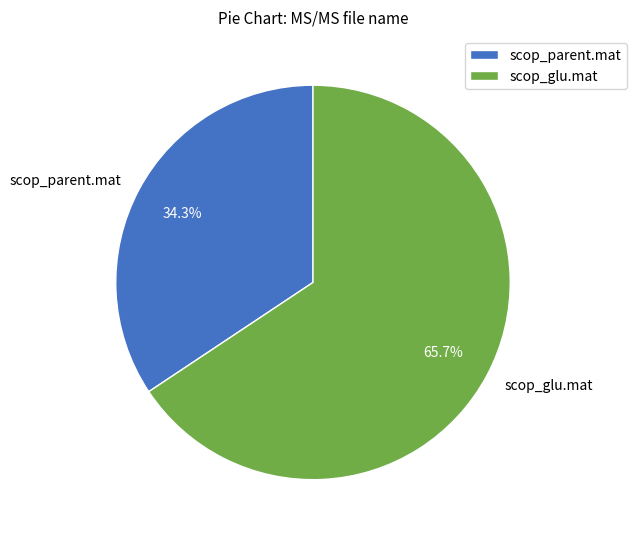

Which has a higher value, scop_glu.mat or scop_parent.mat?

scop_glu.mat